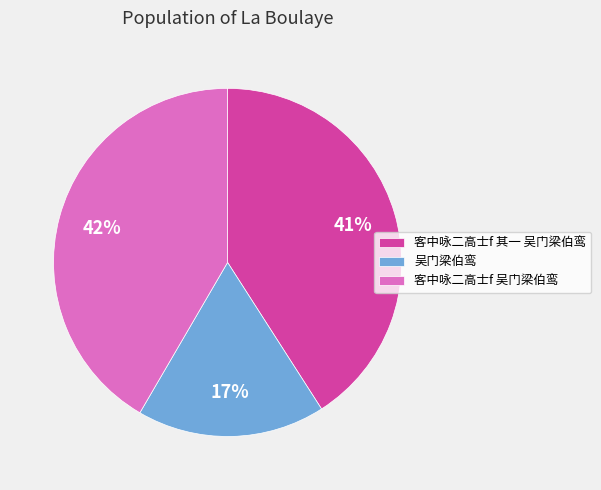

What is the smallest slice in the pie chart?

吴门梁伯鸾